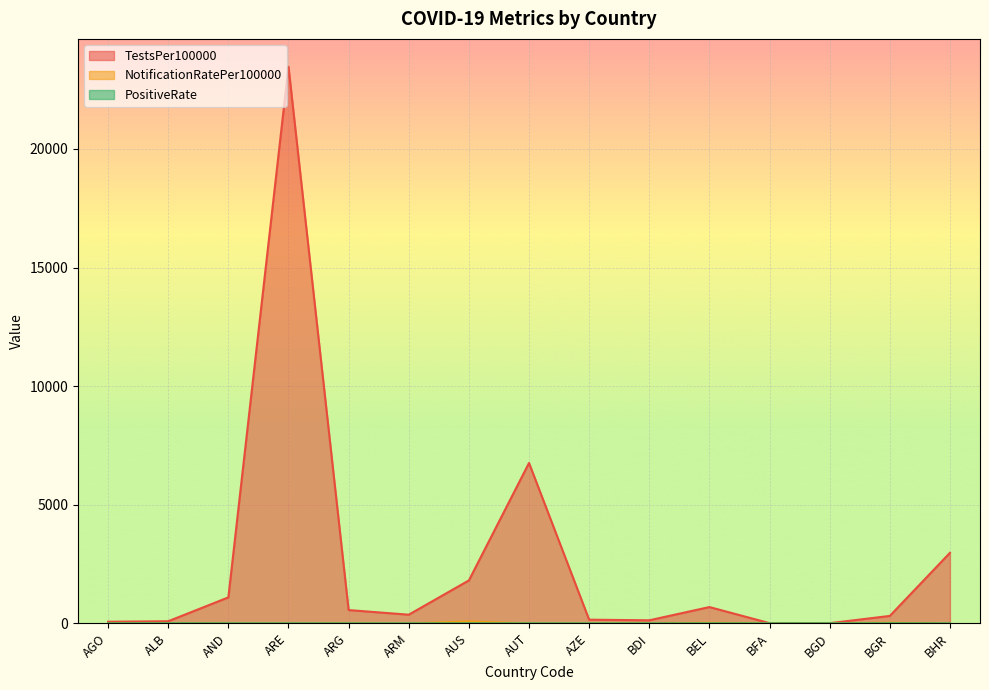

Reading left to right, what are all the values shown in this chart?

TestsPer100000: 70.9	91.9	1097.0	23467.4	562.3	368.0	1812.4	6763.6	157.3	131.4	689.2	11.5	9.7	315.6	2975.4
NotificationRatePer100000: 0.4	5.8	0.0	0.0	5.7	0.0	82.6	0.0	0.8	0.0	29.2	0.0	0.2	28.5	0.0
PositiveRate: 0.2	2.5	0.0	0.0	0.0	0.0	2.2	0.0	0.2	0.0	2.1	0.0	1.0	4.0	0.0